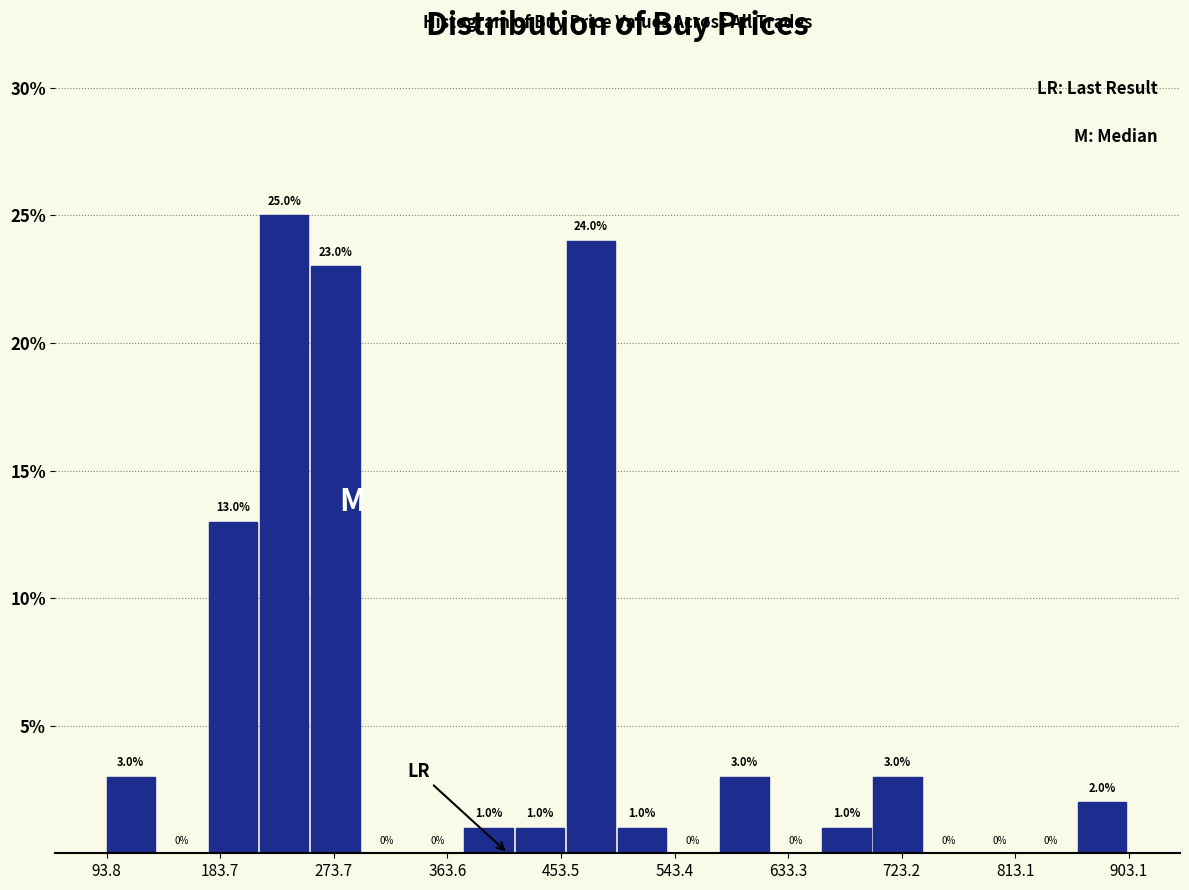

Over which range of the x-axis is the bar tallest?

220 to 260